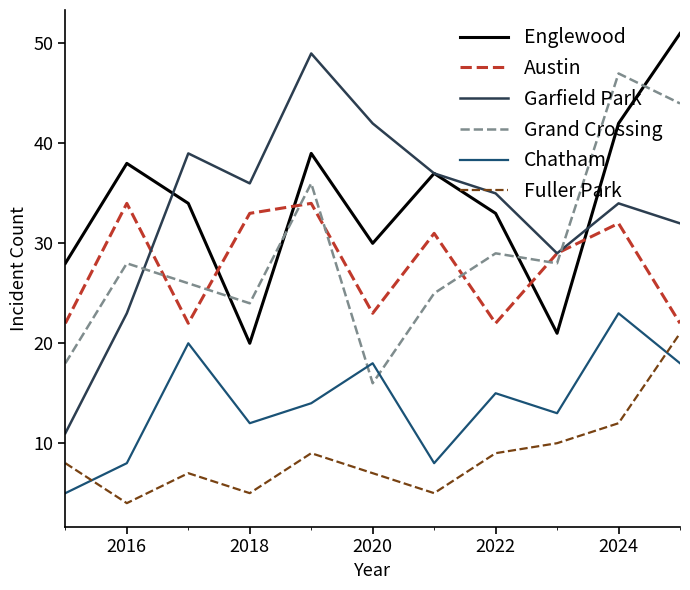

Which series has the widest spread of values?

Garfield Park